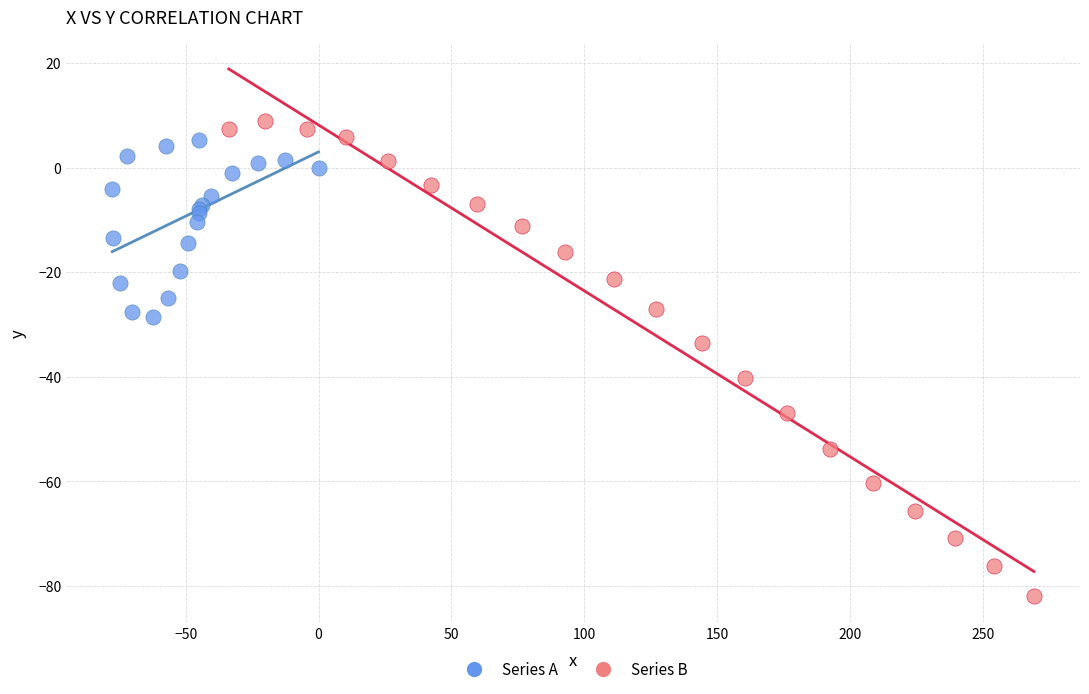

Which series contains the lowest Y value?

Series B